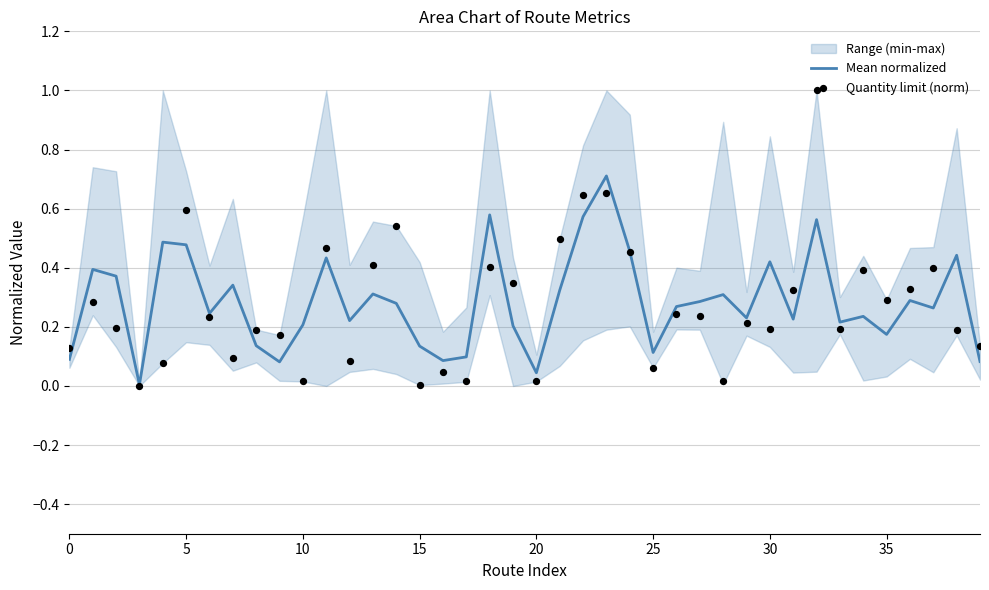

Which series contains the highest Y value?

Quantity limit (norm)